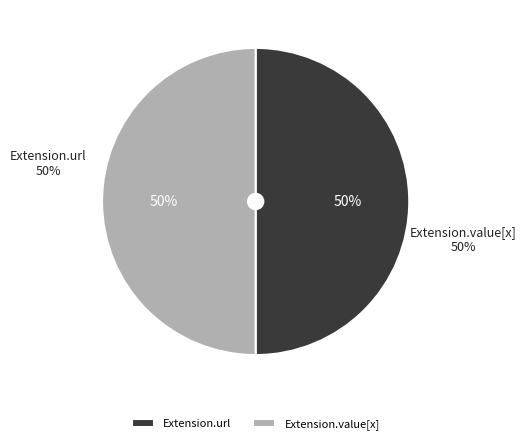

True or false: Extension.url accounts for 50% of the total.

True